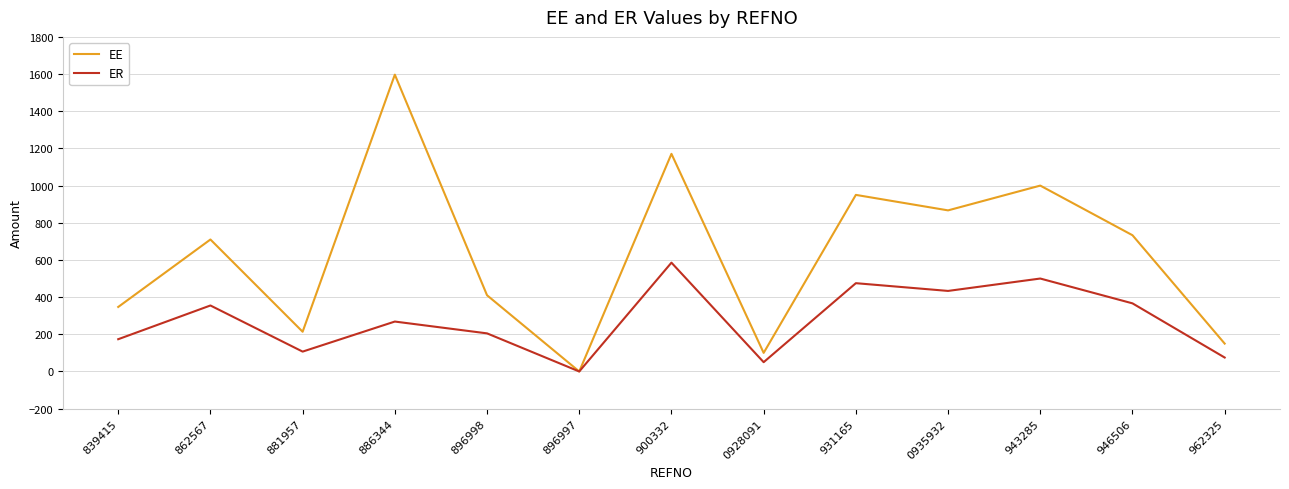

Rank the series by their maximum value, from highest to lowest.

EE, ER